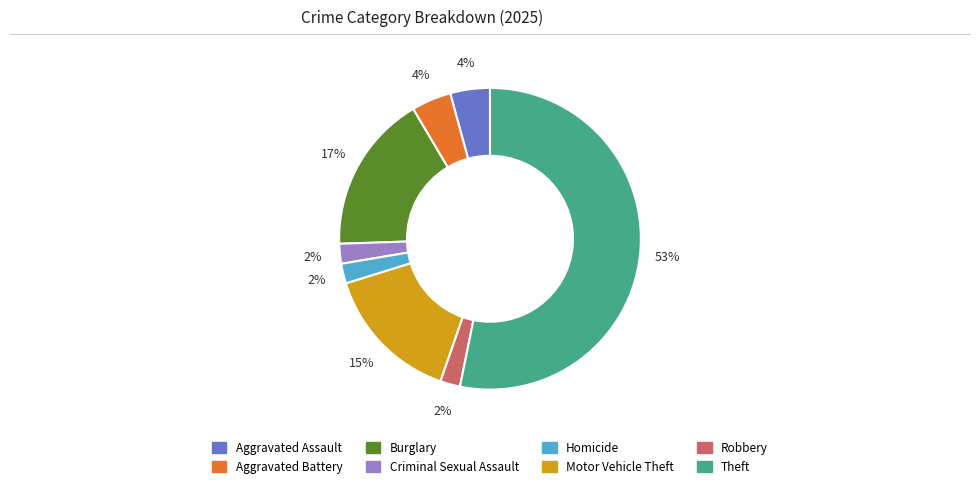

To the nearest percent, what is the average slice percentage?

12%